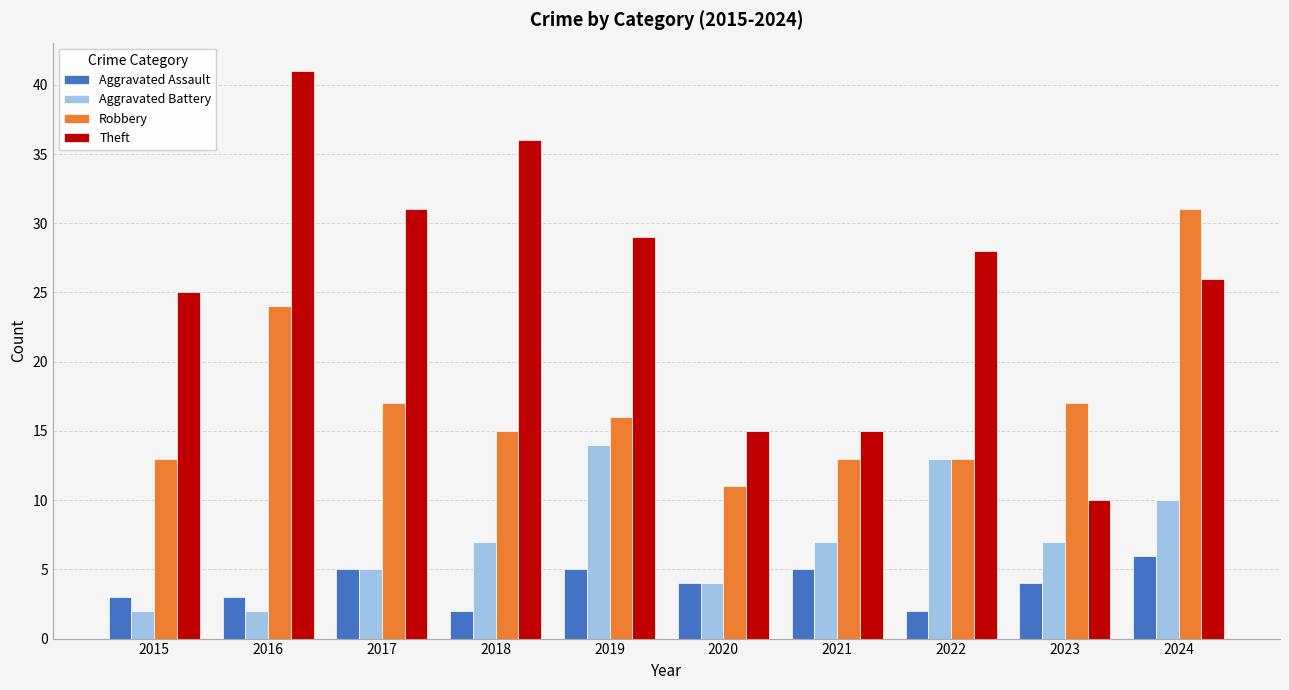

What is the sum of the Theft values at 2021 and 2016?

56